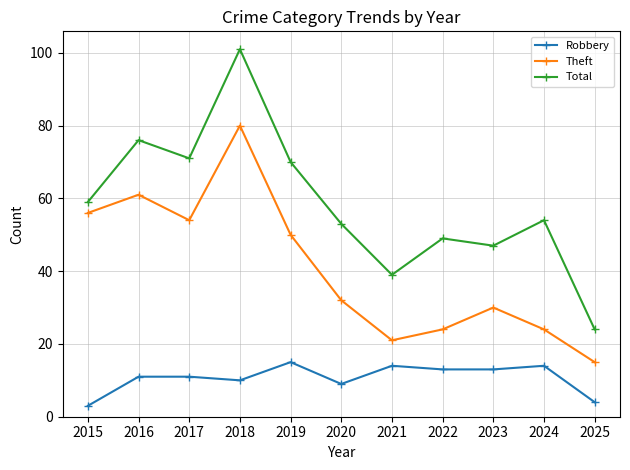

True or false: Total and Robbery cross at least once.

False